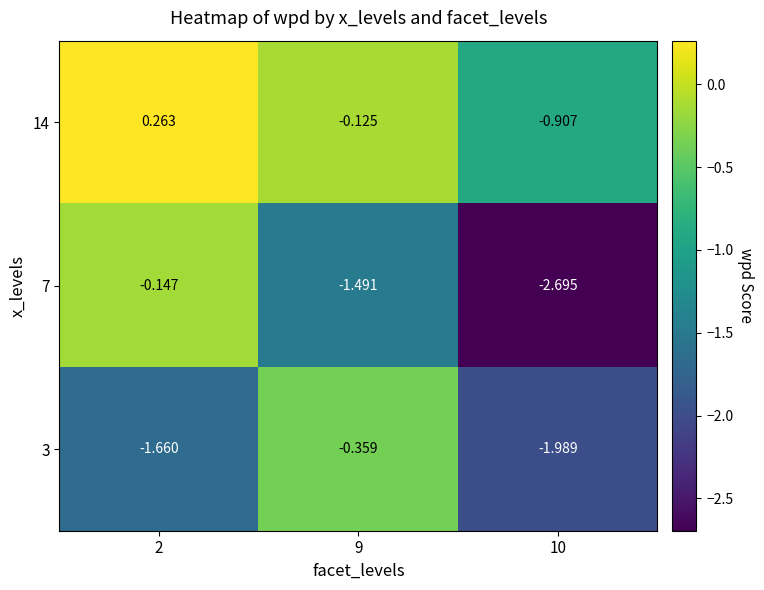

Is the value of 3 at 2 greater than the value of 7 at 2?

No